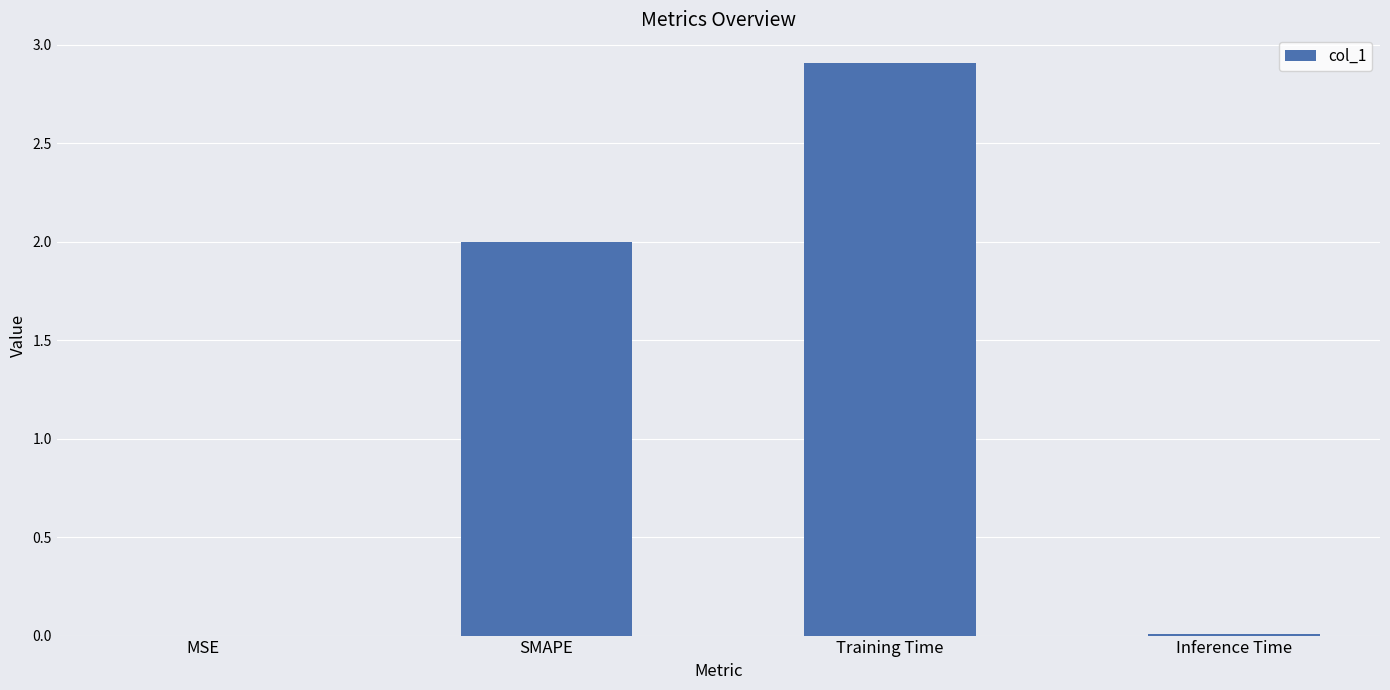

Which has a higher value, Training Time or Inference Time?

Training Time